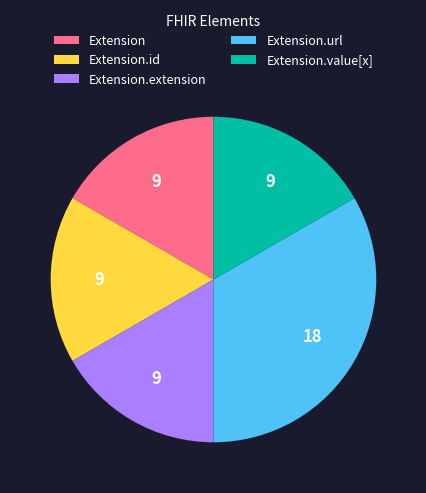

Which slice is the largest?

Extension.url